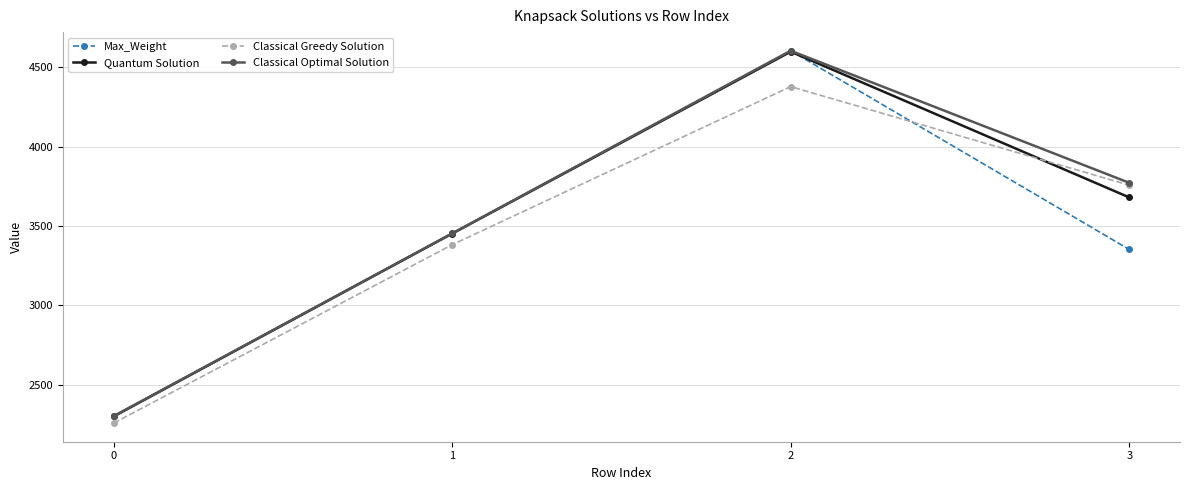

After their last crossing, which series has the higher values: Classical Greedy Solution or Max_Weight?

Classical Greedy Solution